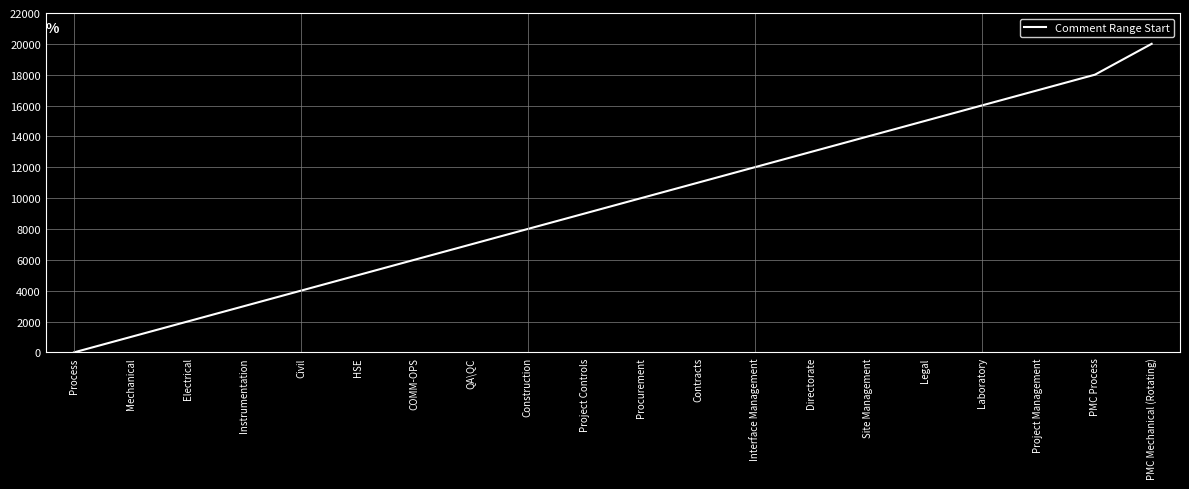

At which label is the value closest to 10001?

Procurement